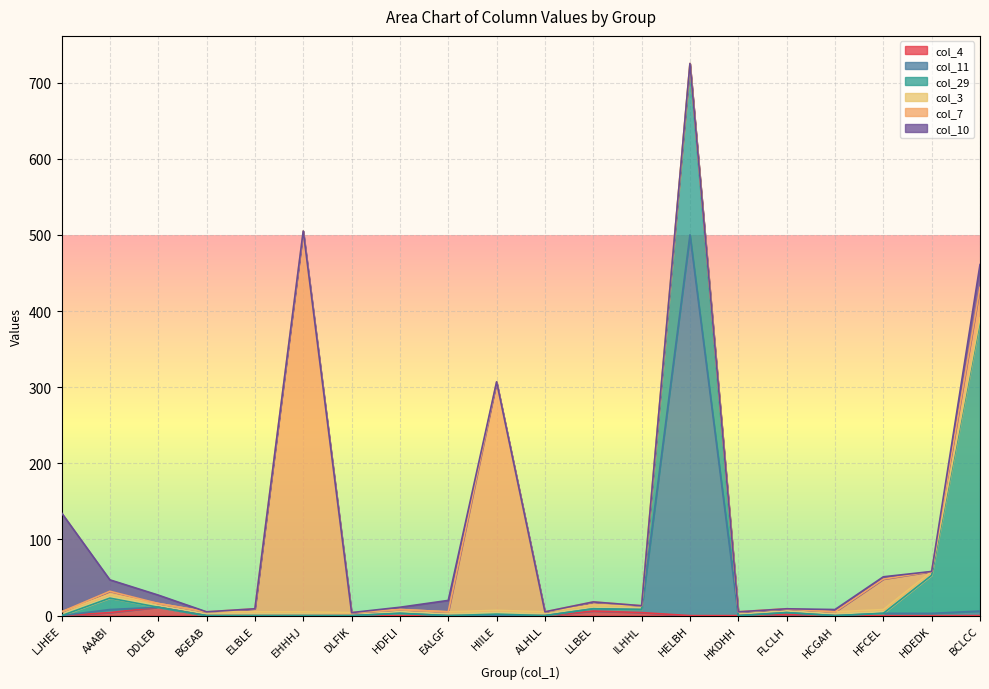

Reading right to left, transcribe all the data shown in this chart.

col_4: BCLCC=0	HDEDK=0	HFCEL=0	HCGAH=0	FLCLH=2	HKDHH=0	HELBH=0	ILHHL=4	LLBEL=6	ALHLL=0	HIILE=0	EALGF=0	HDFLI=0	DLFIK=0	EHHHJ=0	ELBLE=0	BGEAB=0	DDLEB=11	AAABI=4	LJHEE=0
col_11: BCLCC=6	HDEDK=3	HFCEL=3	HCGAH=0	FLCLH=2	HKDHH=0	HELBH=500	ILHHL=4	LLBEL=3	ALHLL=0	HIILE=0	EALGF=0	HDFLI=3	DLFIK=0	EHHHJ=0	ELBLE=0	BGEAB=0	DDLEB=0	AAABI=4	LJHEE=0
col_29: BCLCC=380	HDEDK=50	HFCEL=0	HCGAH=0	FLCLH=0	HKDHH=0	HELBH=220	ILHHL=0	LLBEL=0	ALHLL=0	HIILE=2	EALGF=0	HDFLI=0	DLFIK=0	EHHHJ=0	ELBLE=0	BGEAB=0	DDLEB=0	AAABI=15	LJHEE=0
col_3: BCLCC=5	HDEDK=5	HFCEL=5	HCGAH=5	FLCLH=5	HKDHH=5	HELBH=5	ILHHL=5	LLBEL=5	ALHLL=5	HIILE=5	EALGF=5	HDFLI=5	DLFIK=4	EHHHJ=5	ELBLE=5	BGEAB=5	DDLEB=5	AAABI=5	LJHEE=5
col_7: BCLCC=40	HDEDK=0	HFCEL=40	HCGAH=0	FLCLH=0	HKDHH=0	HELBH=0	ILHHL=0	LLBEL=4	ALHLL=0	HIILE=300	EALGF=0	HDFLI=0	DLFIK=0	EHHHJ=500	ELBLE=4	BGEAB=0	DDLEB=0	AAABI=4	LJHEE=0
col_10: BCLCC=30	HDEDK=0	HFCEL=3	HCGAH=3	FLCLH=0	HKDHH=0	HELBH=0	ILHHL=0	LLBEL=0	ALHLL=0	HIILE=0	EALGF=15	HDFLI=3	DLFIK=0	EHHHJ=0	ELBLE=0	BGEAB=0	DDLEB=11	AAABI=15	LJHEE=130